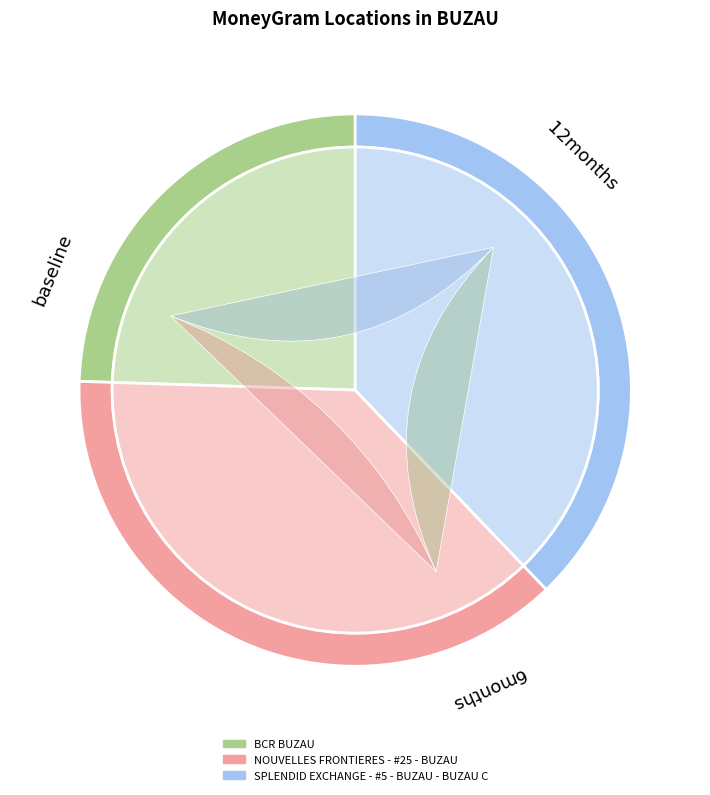

What is the change in value from BCR BUZAU to SPLENDID EXCHANGE - #5 - BUZAU - BUZAU C?

+23585139